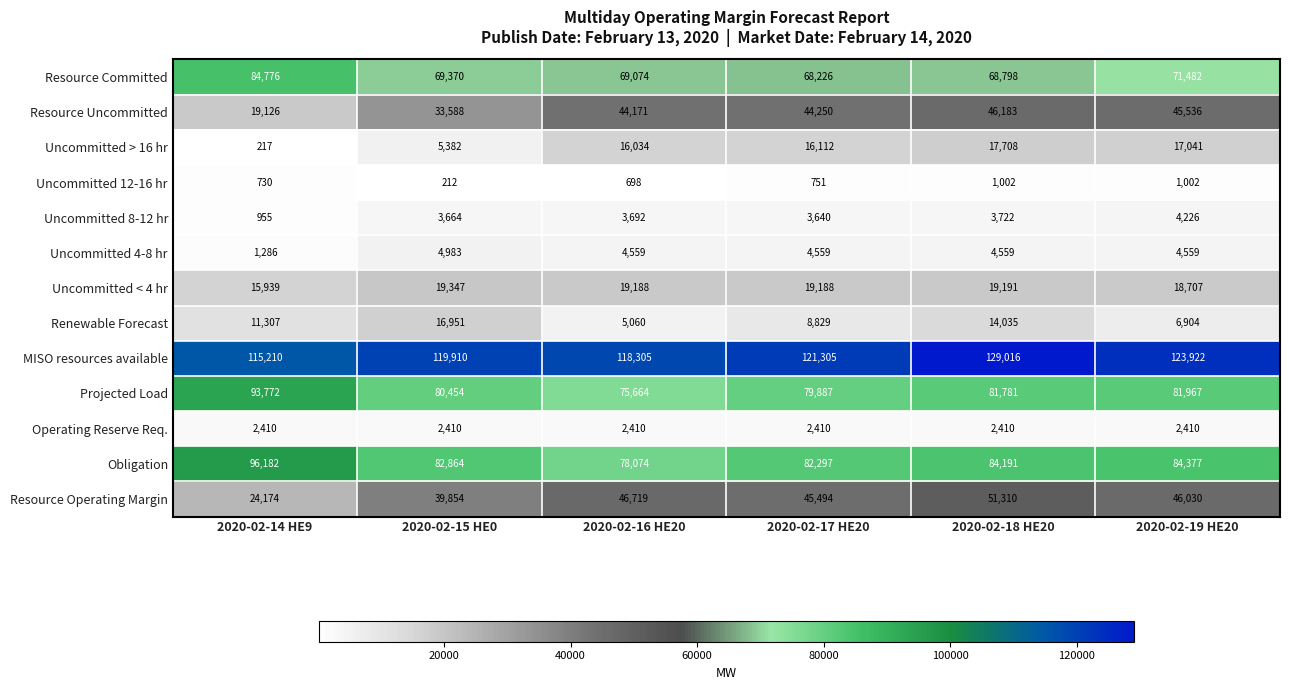

At which category is the sum across all series the highest?

2020-02-18 HE20